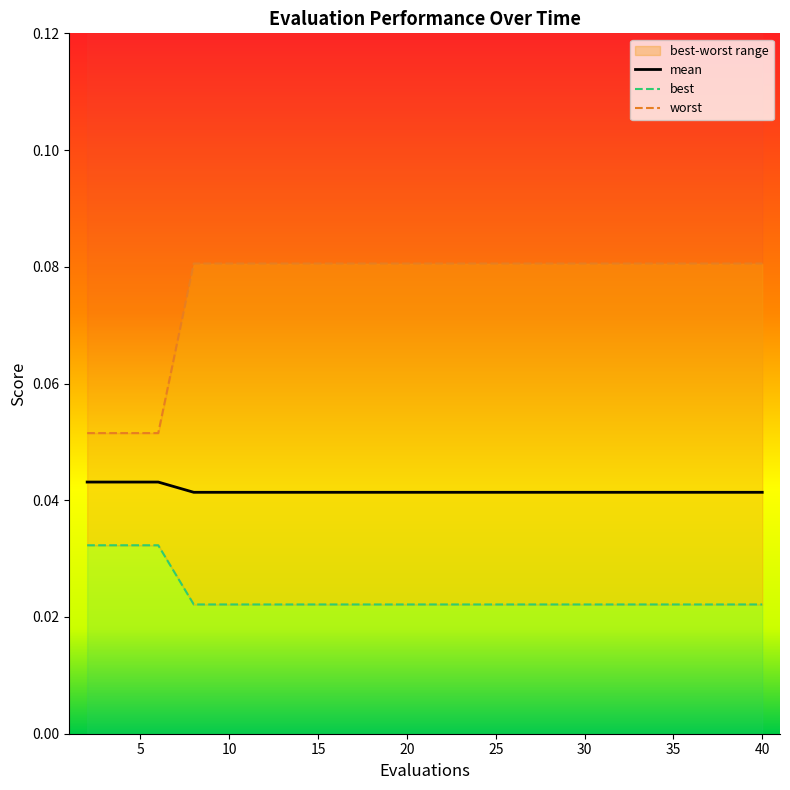

Reading right to left, what are all the values shown in this chart?

mean: 40=0.0	38=0.0	36=0.0	34=0.0	32=0.0	30=0.0	28=0.0	26=0.0	24=0.0	22=0.0	20=0.0	18=0.0	16=0.0	14=0.0	12=0.0	10=0.0	8=0.0	6=0.0	4=0.0	2=0.0
best: 40=0.0	38=0.0	36=0.0	34=0.0	32=0.0	30=0.0	28=0.0	26=0.0	24=0.0	22=0.0	20=0.0	18=0.0	16=0.0	14=0.0	12=0.0	10=0.0	8=0.0	6=0.0	4=0.0	2=0.0
worst: 40=0.1	38=0.1	36=0.1	34=0.1	32=0.1	30=0.1	28=0.1	26=0.1	24=0.1	22=0.1	20=0.1	18=0.1	16=0.1	14=0.1	12=0.1	10=0.1	8=0.1	6=0.1	4=0.1	2=0.1